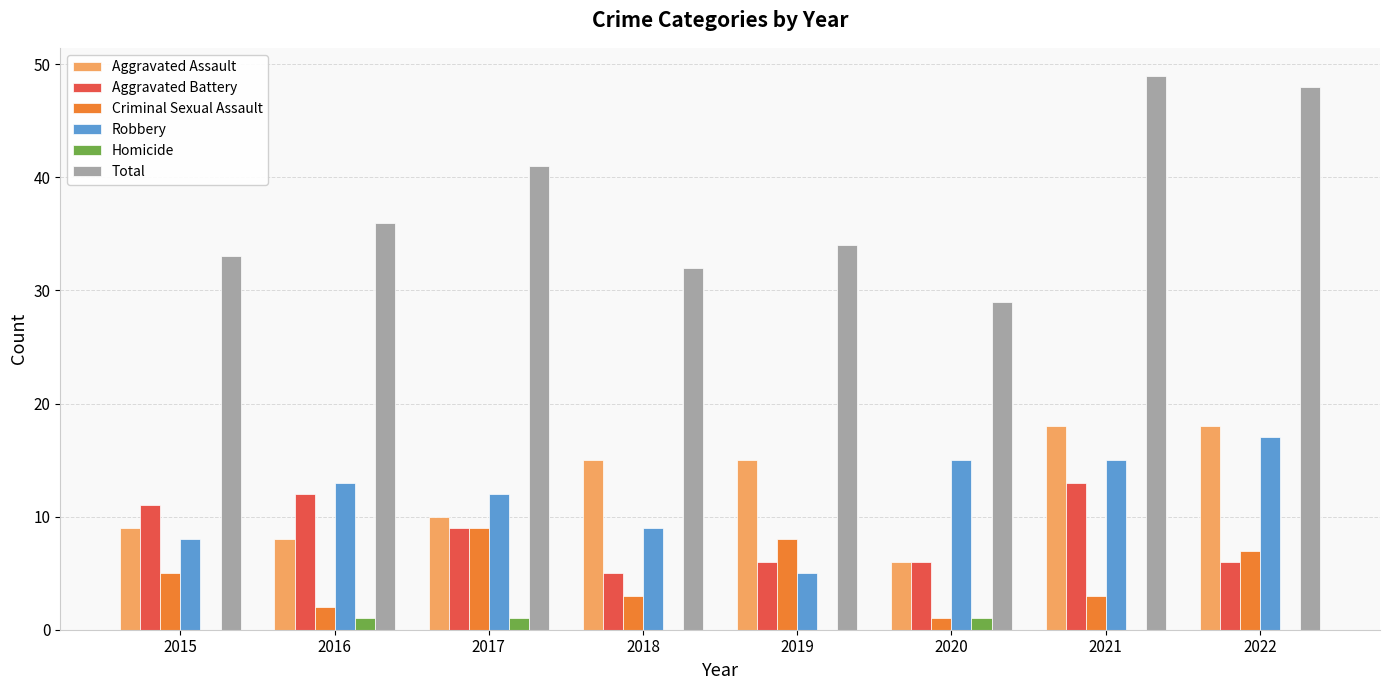

How many data points does each series have?

8